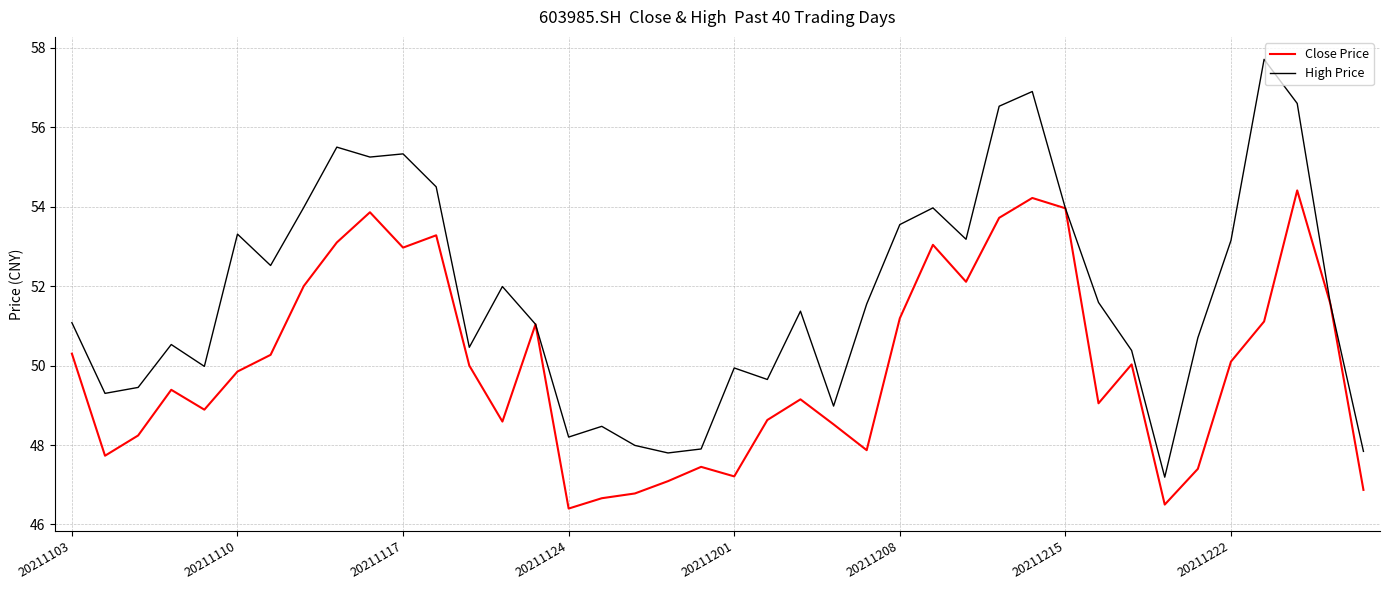

Is this an area chart (filled region under the line)?

No